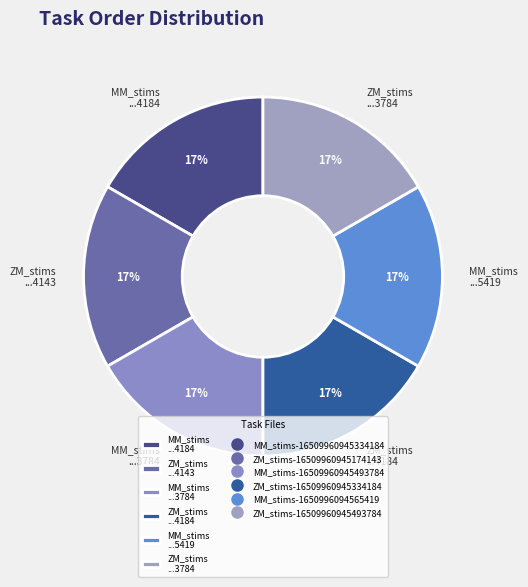

To the nearest percent, what is the average slice percentage?

17%